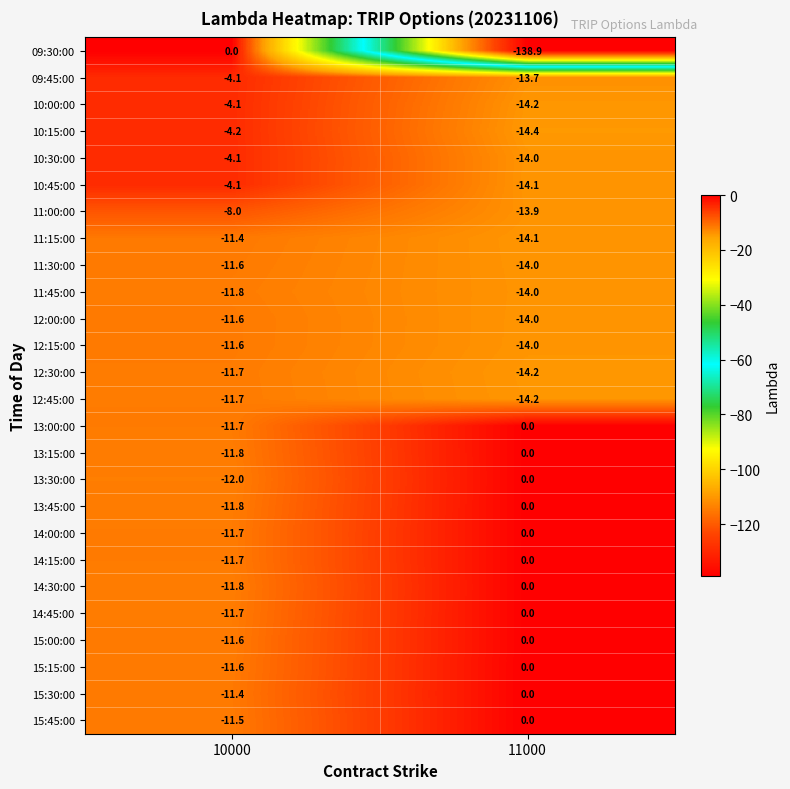

At which category is the sum across all series the highest?

10000